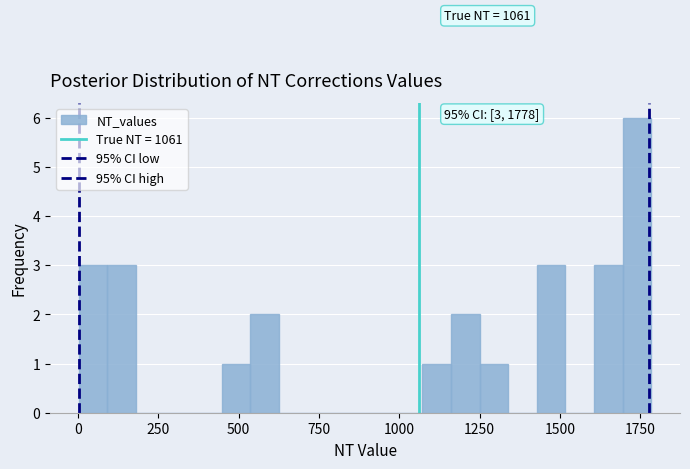

Read against the x-axis, roughly where is the centre of the tallest bar?

1750